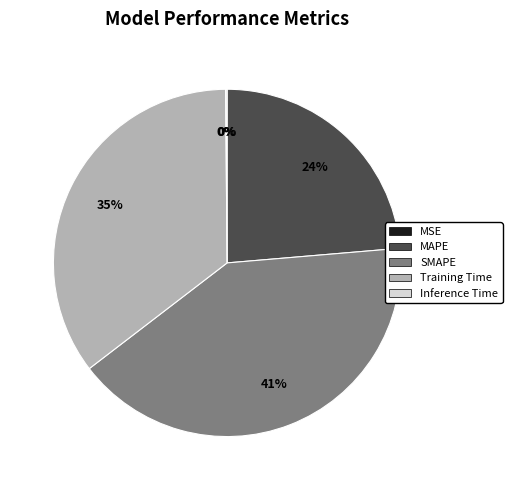

To the nearest percent, what is the difference between the largest and smallest slice percentages?

41%